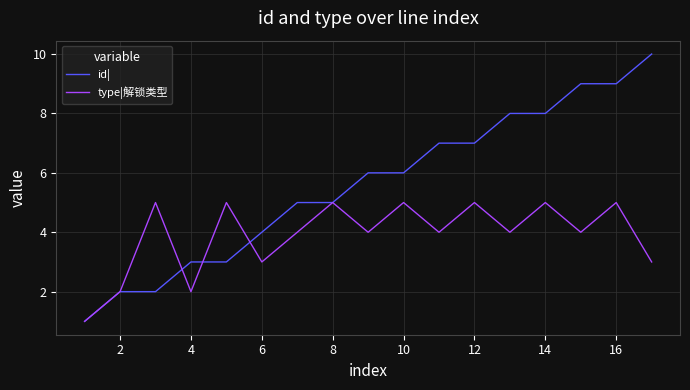

Is this an area chart (filled region under the line)?

No